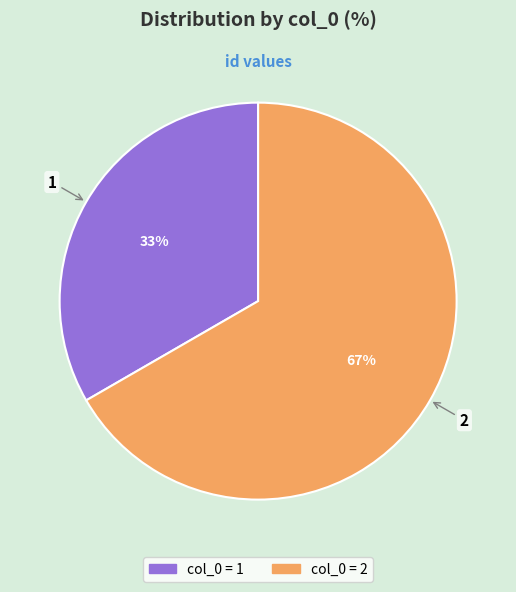

Is there a majority slice in this chart?

Yes